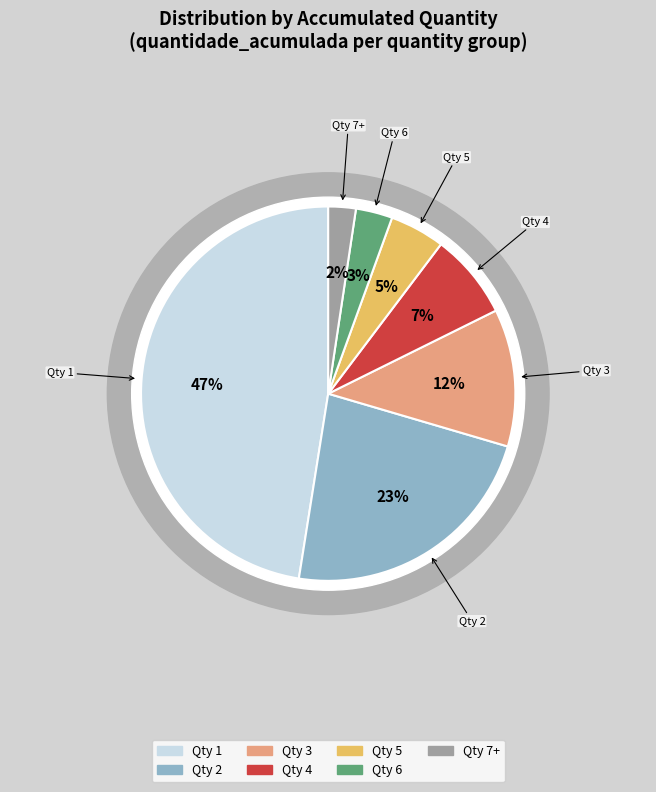

Combined, what portion of the pie is 7+ and 3?

14.2%